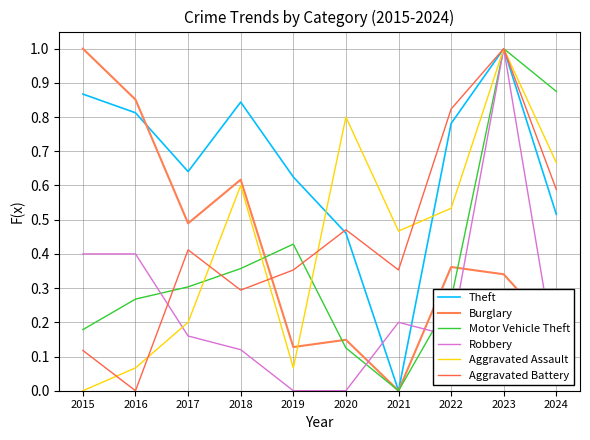

What are all the series names shown in the legend?

Theft, Burglary, Motor Vehicle Theft, Robbery, Aggravated Assault, Aggravated Battery